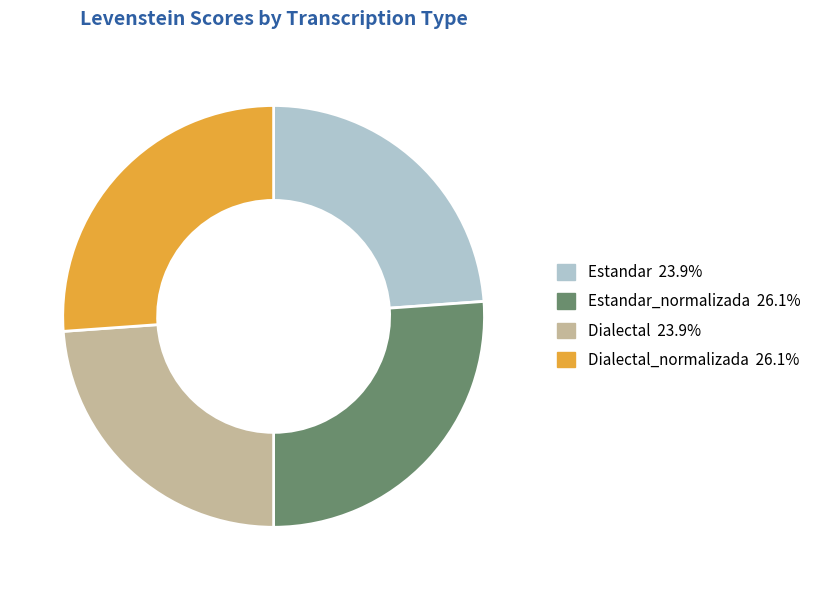

Does any single category account for the majority?

No